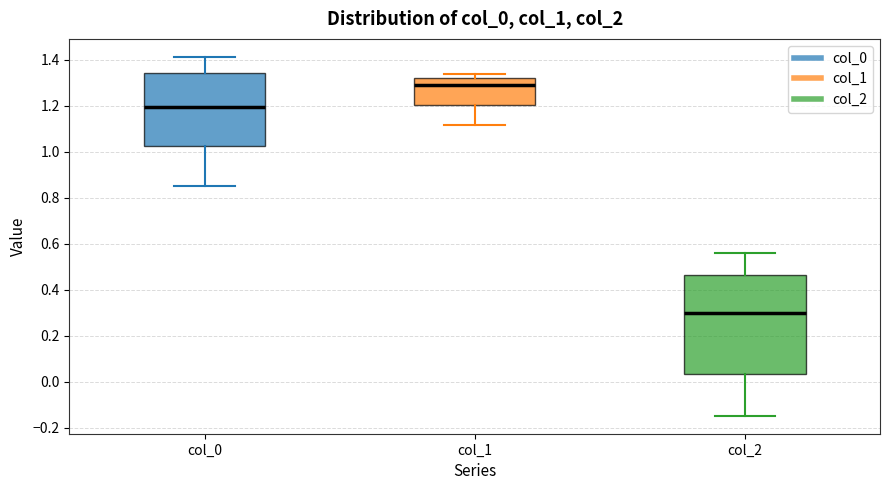

Reading left to right, transcribe this box plot: for each box, give where its median line is, the range the box spans, and where its two whiskers end, as read against the y-axis. The values are not printed on the chart, so give them approximately, as read against the axis.

col_0: median 1.20, box 1.02 to 1.34, whiskers 0.86 to 1.42
col_1: median 1.30, box 1.20 to 1.32, whiskers 1.12 to 1.34
col_2: median 0.30, box 0.04 to 0.46, whiskers -0.14 to 0.56